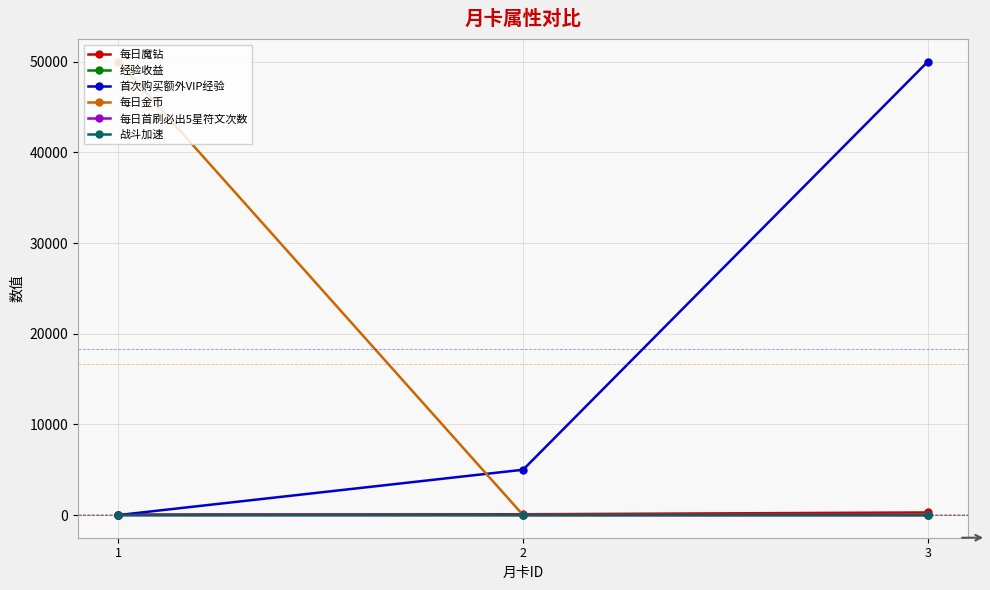

Read the 每日魔钻 value at 2.

88.0